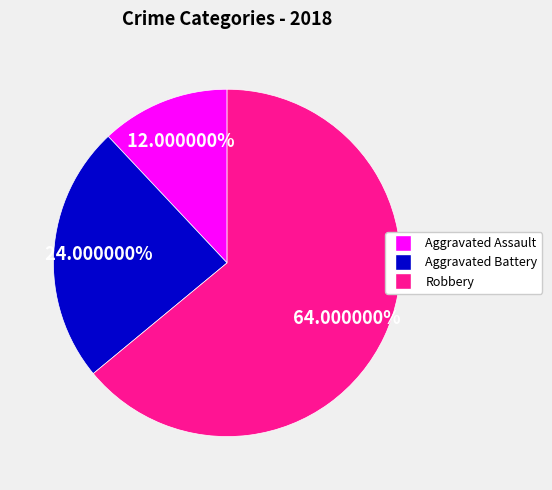

How many segments does this pie chart have?

3